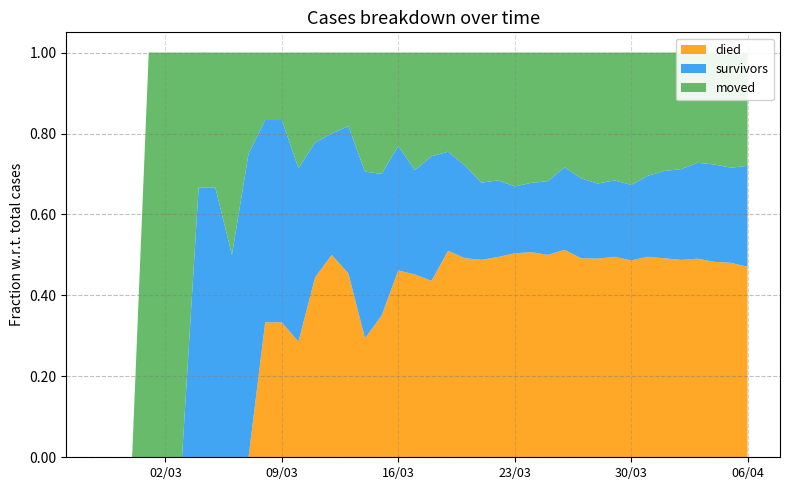

Reading left to right, transcribe all the data shown in this chart.

survivors: 0	0	0	0	0	0	2	2	2	3	3	3	3	3	3	4	7	7	8	8	12	12	14	16	18	21	25	31	41	47	51	61	69	86	104	119	140	154	163	187
died: 0	0	0	0	0	0	0	0	0	0	2	2	2	4	5	5	5	7	12	14	17	25	30	41	47	64	74	85	103	117	135	160	180	213	237	259	290	309	333	353
moved: 0	0	0	1	1	1	1	1	2	1	1	1	2	2	2	2	5	6	6	9	10	12	17	27	30	42	47	54	57	74	89	102	121	131	141	153	161	177	197	210